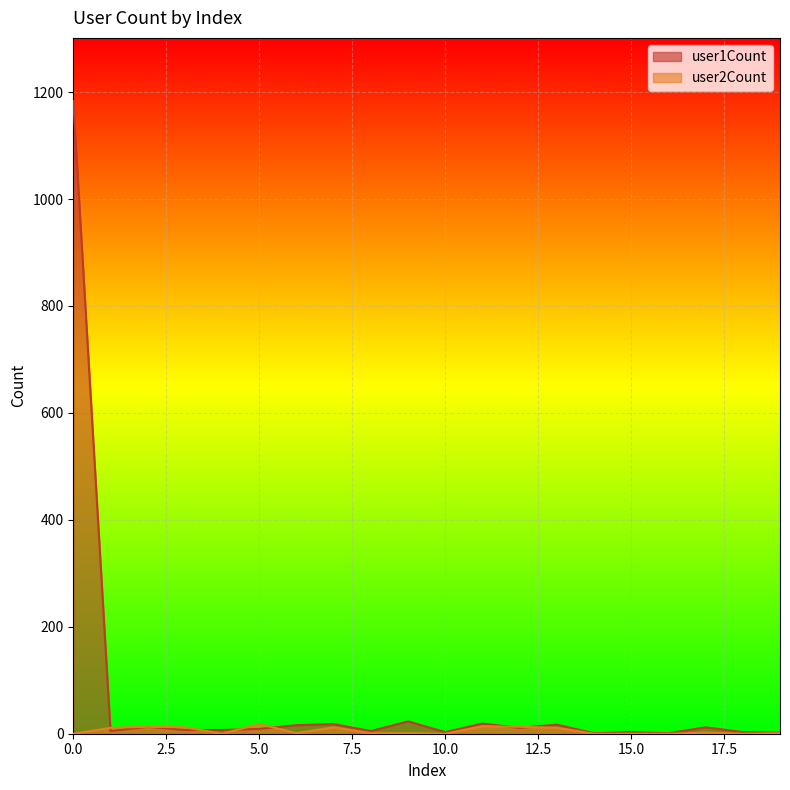

What is the value of the user1Count point at the 9th from the left?

5